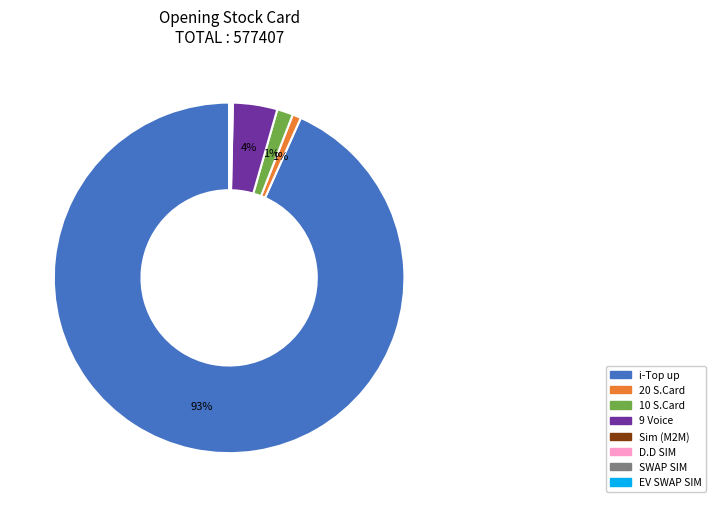

To the nearest percent, what is the average slice percentage?

12%